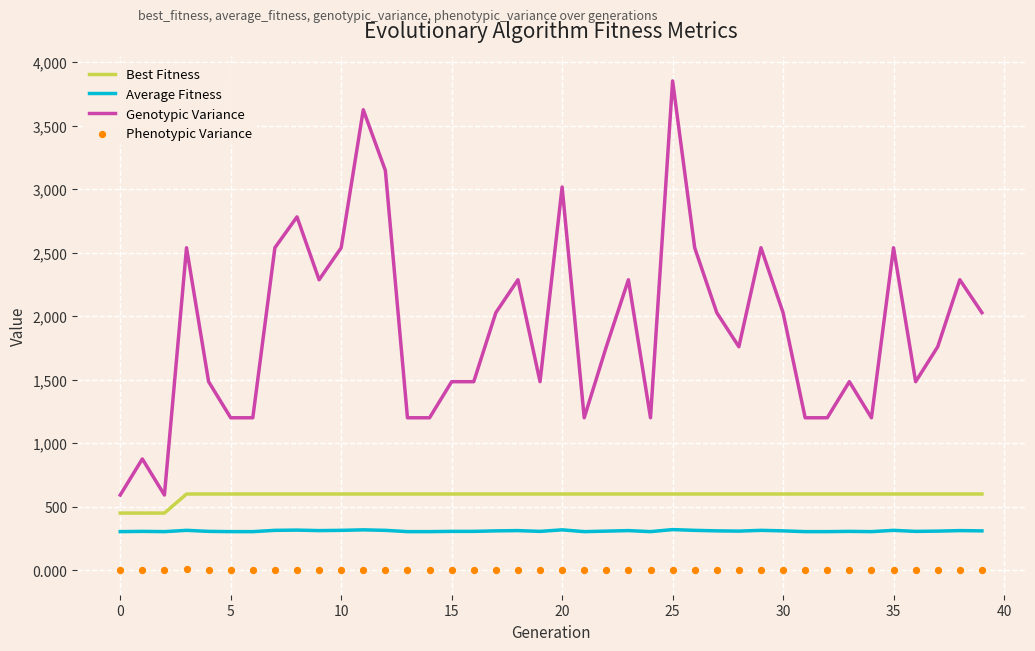

At which category is the sum across all series the highest?

25